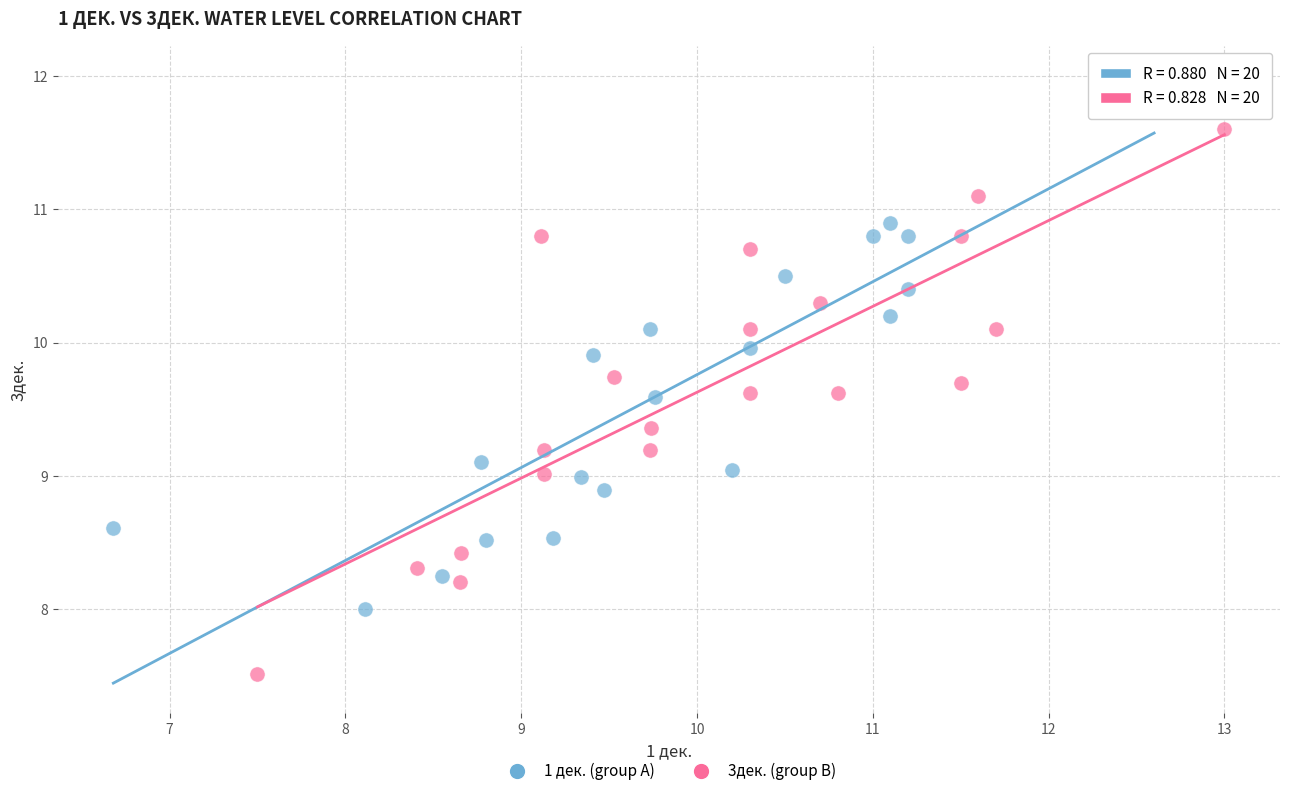

Which series reaches the minimum Y coordinate?

3дек. (group B)